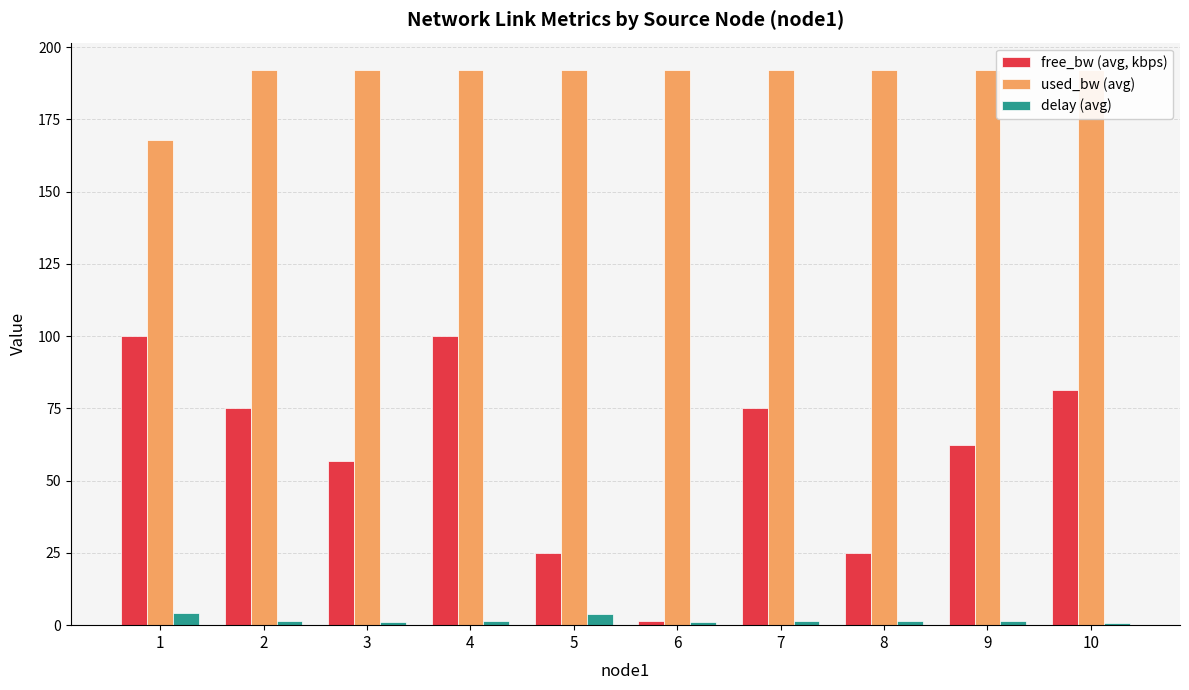

What is the highest value of the delay (avg) series?

4.3